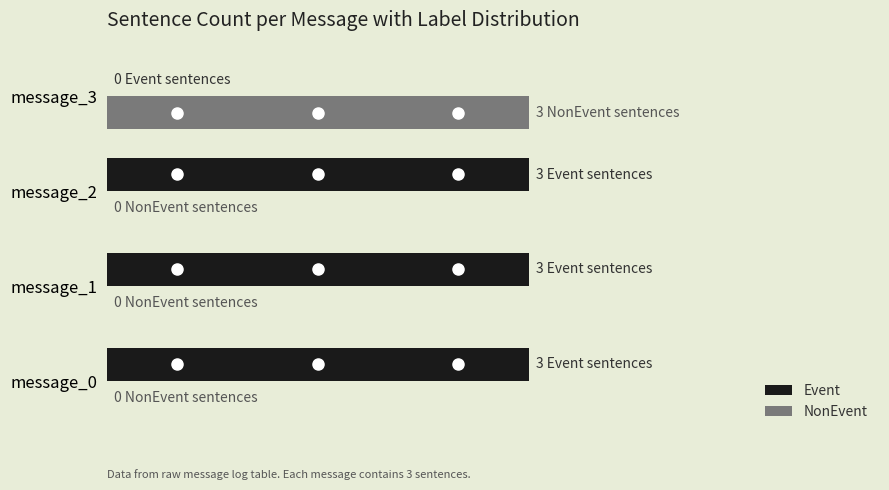

What are all the series names shown in the legend?

Event, NonEvent